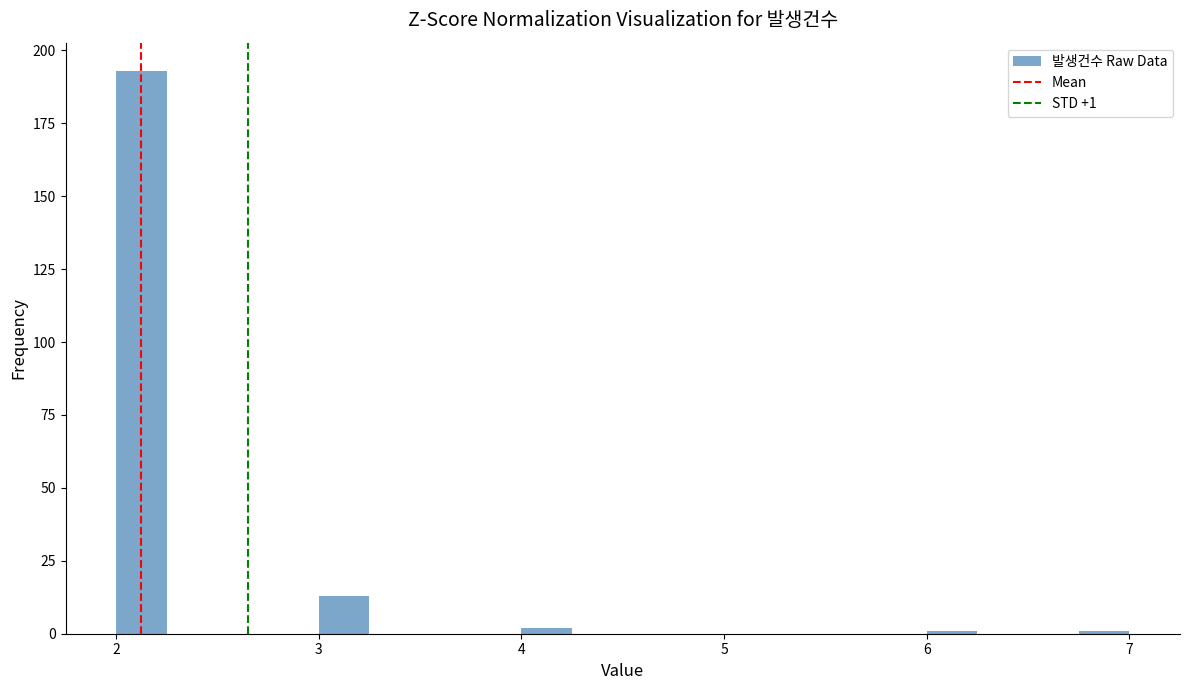

Around what value on the x-axis is the tallest bar? Give the approximate position of its centre, as read against the axis.

2.1